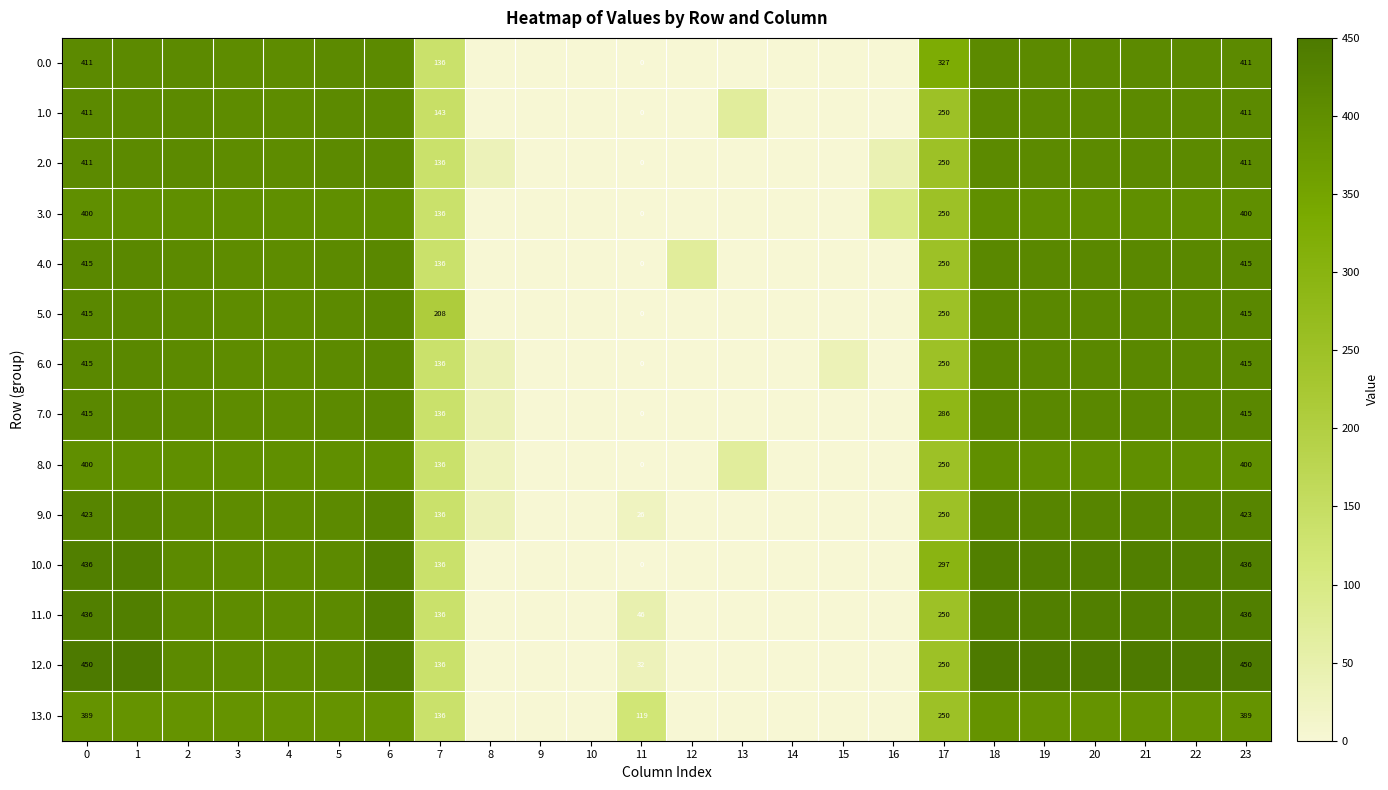

Rank the series at 18 from lowest to highest value.

13.0, 3.0, 8.0, 0.0, 1.0, 2.0, 4.0, 5.0, 6.0, 7.0, 9.0, 10.0, 11.0, 12.0